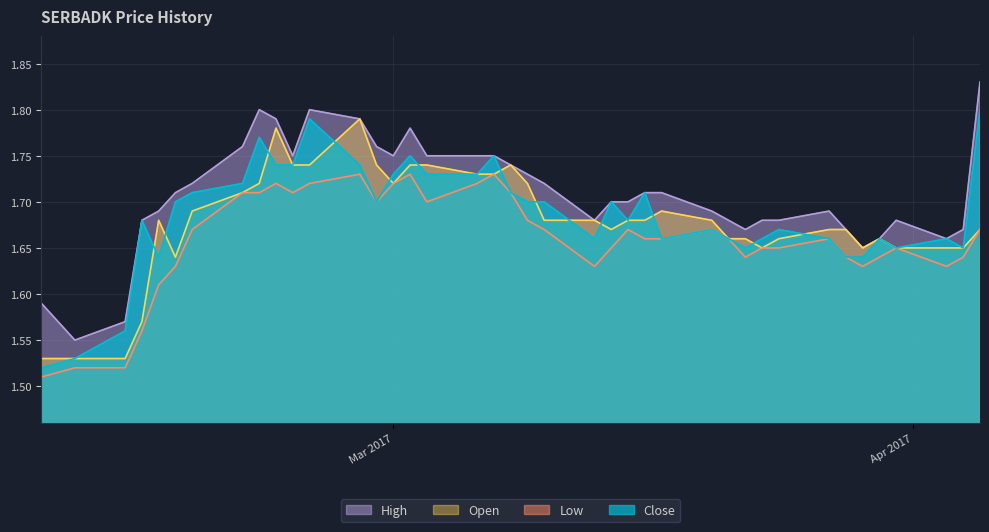

What is the sum of all open values?

67.2